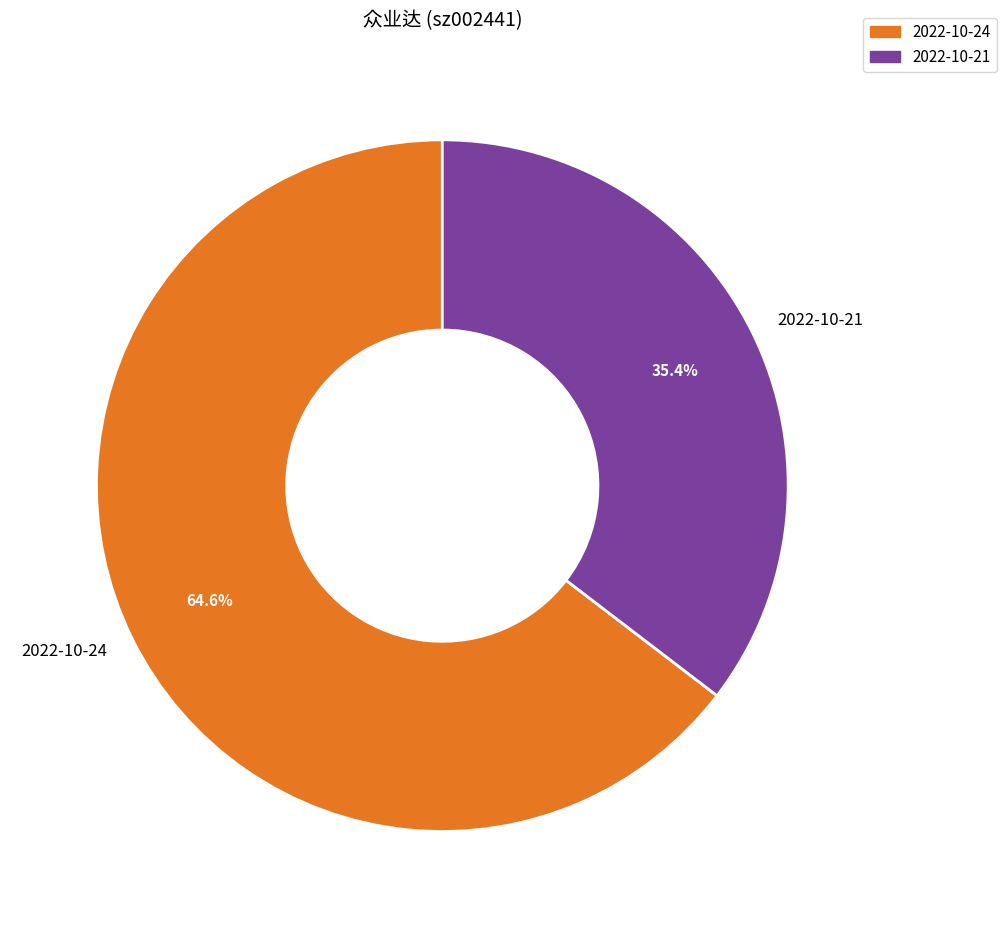

Does 2022-10-24 represent more than half of the total?

Yes